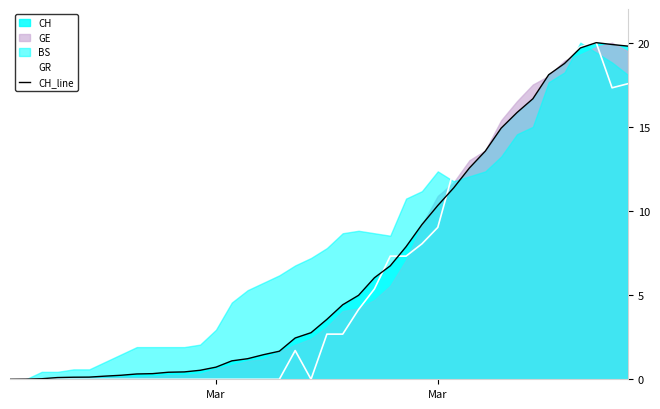

At which category does the chart reach its minimum across all series?

Mar